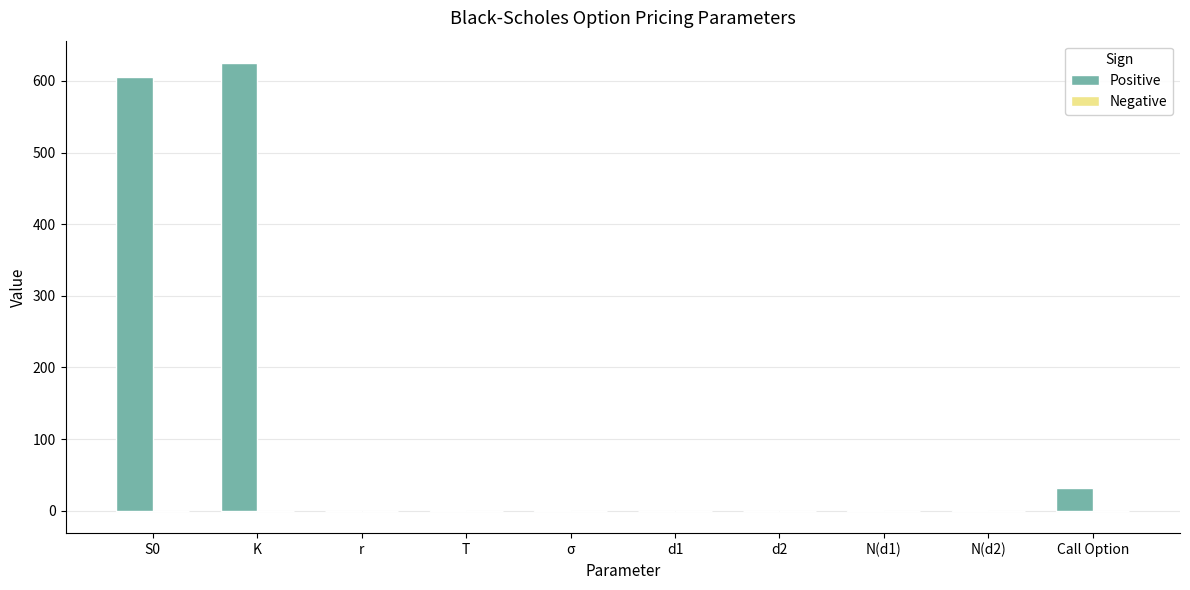

Between K and N(d2), which series saw the biggest shift?

Positive